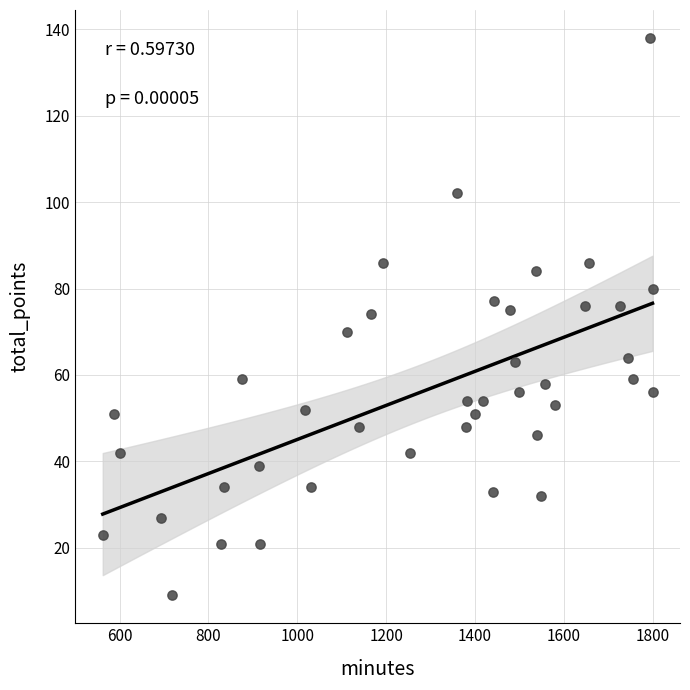

What is the range of Y values (max minus min)?

129